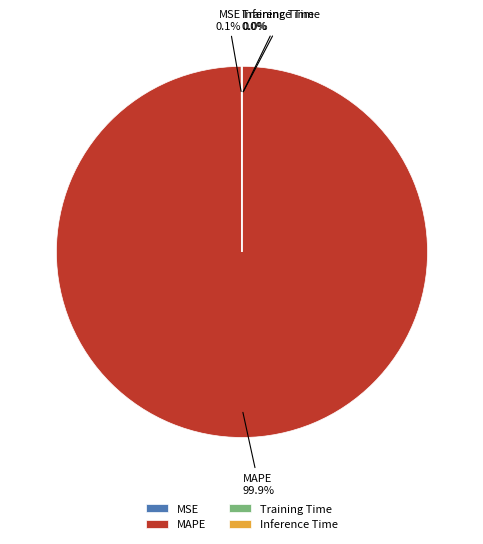

Which category has the biggest portion of the pie?

MAPE